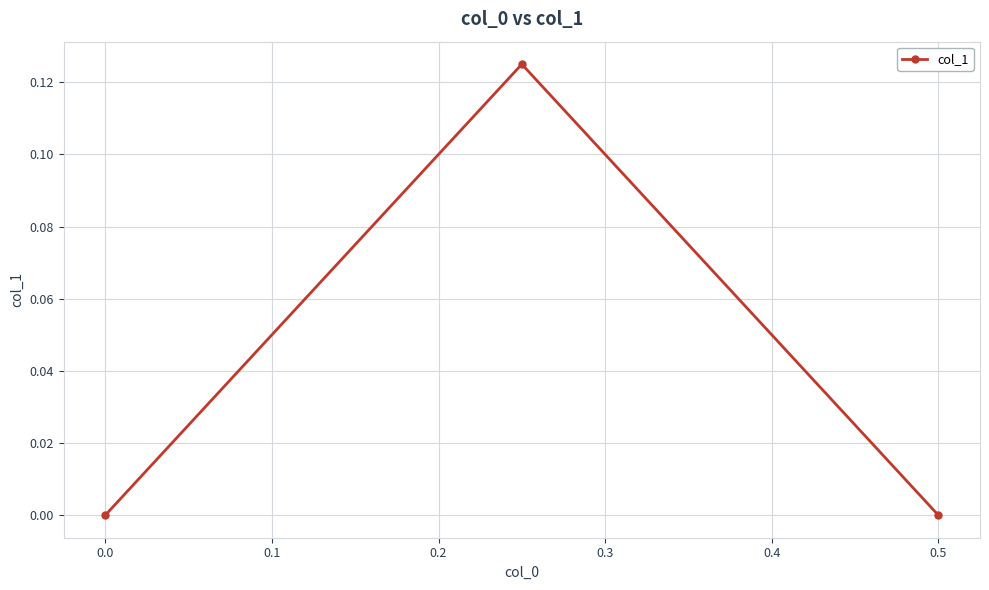

The value at 0.0 is 0.1. True or false?

False